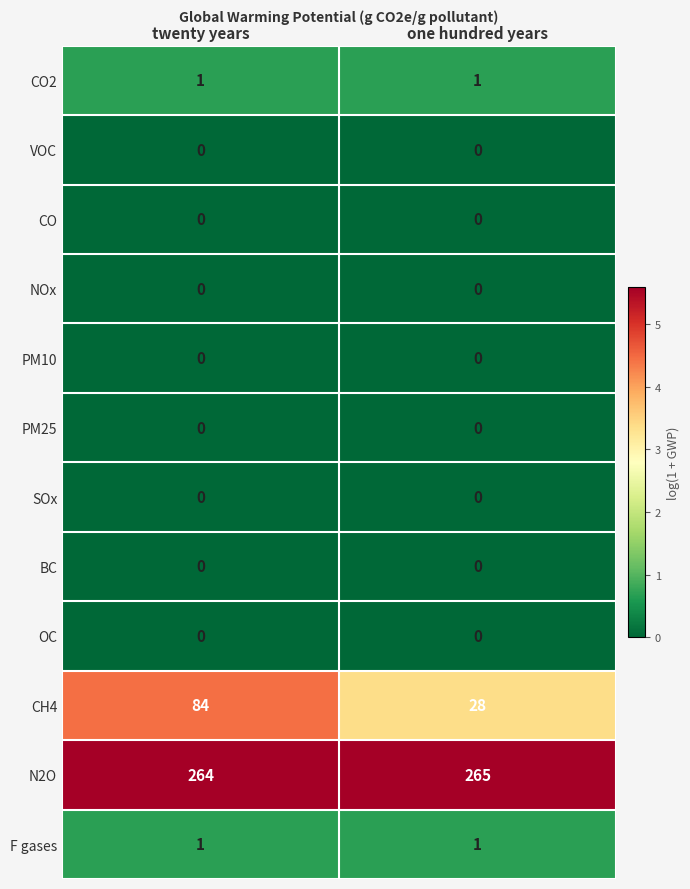

Reading left to right, list all the values displayed in this chart.

CO2: 1	1
VOC: 0	0
CO: 0	0
NOx: 0	0
PM10: 0	0
PM25: 0	0
SOx: 0	0
BC: 0	0
OC: 0	0
CH4: 84	28
N2O: 264	265
F gases: 1	1